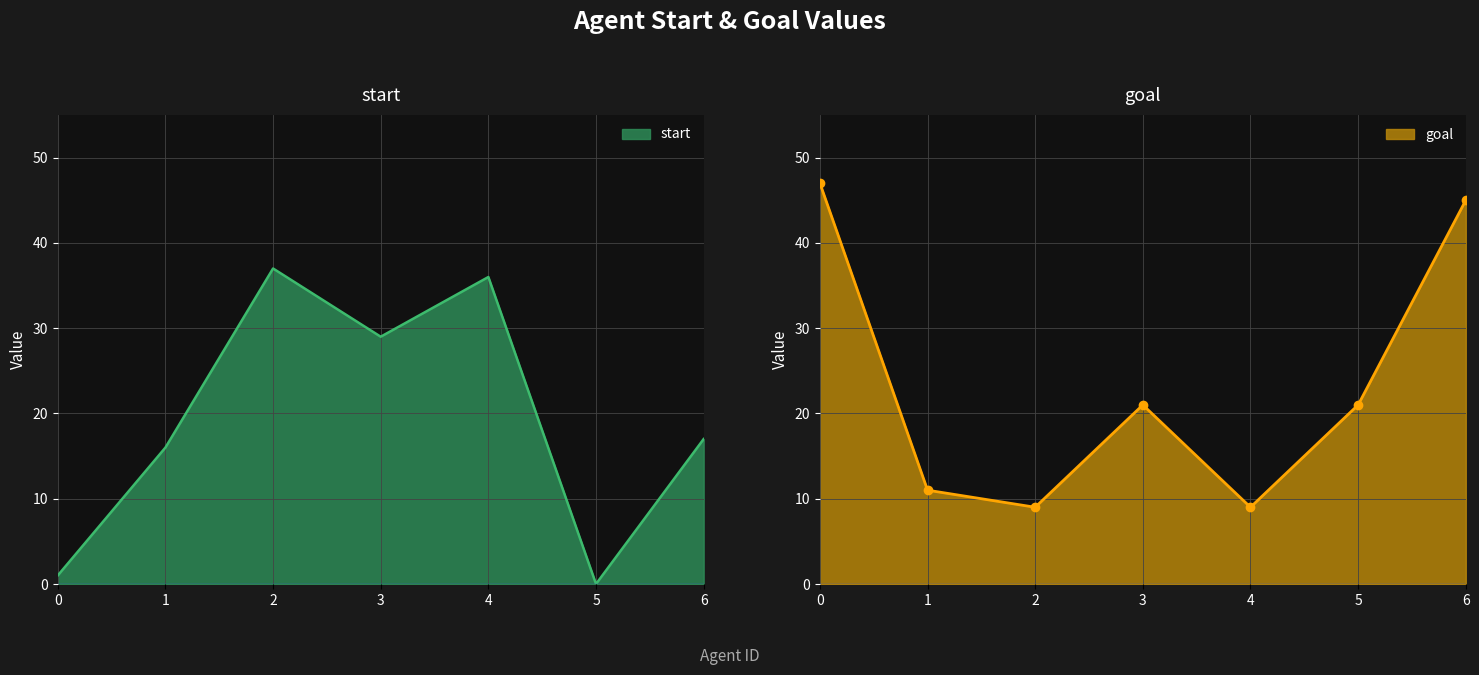

Which series has the widest spread of values?

goal